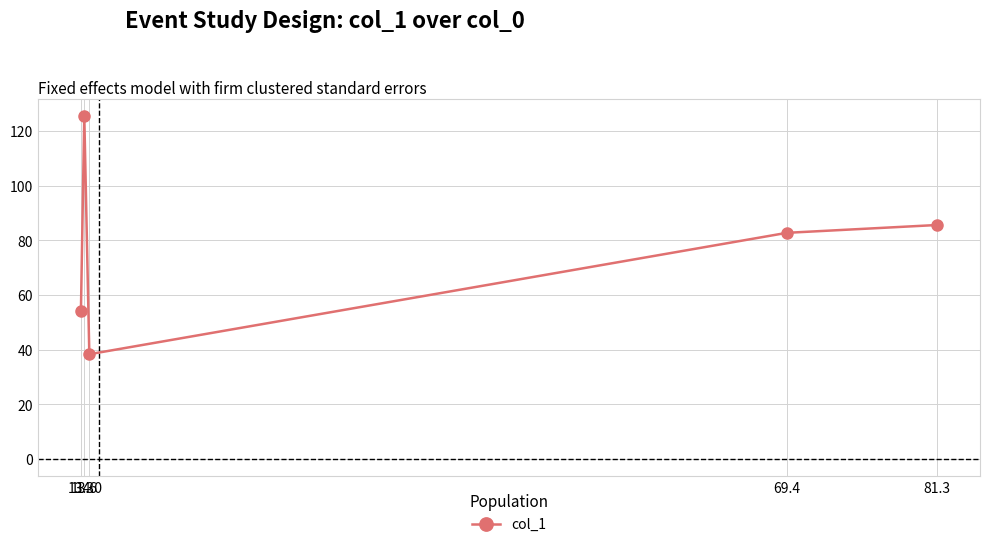

Approximately how many times larger is the value at 13.6 compared to 14.0?

3.3